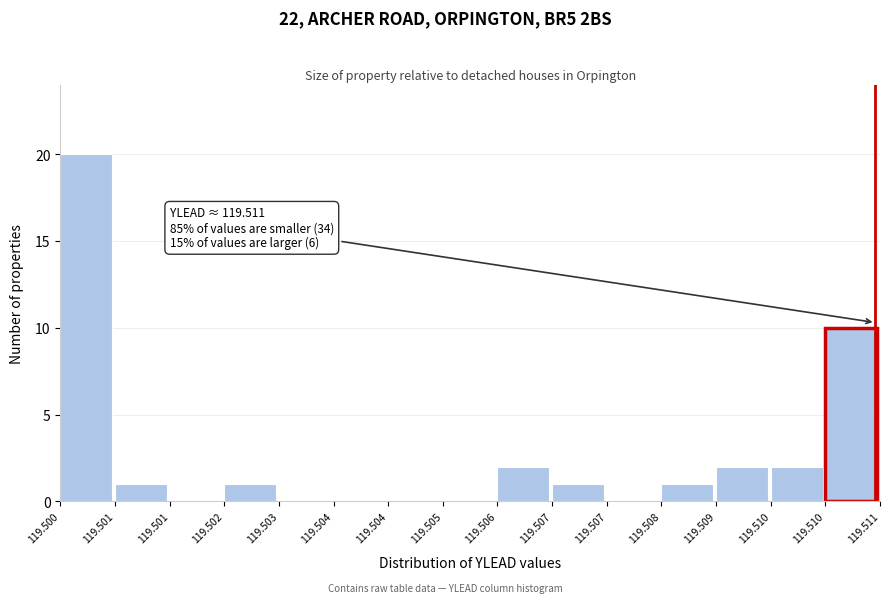

How many data points does each series have?

15